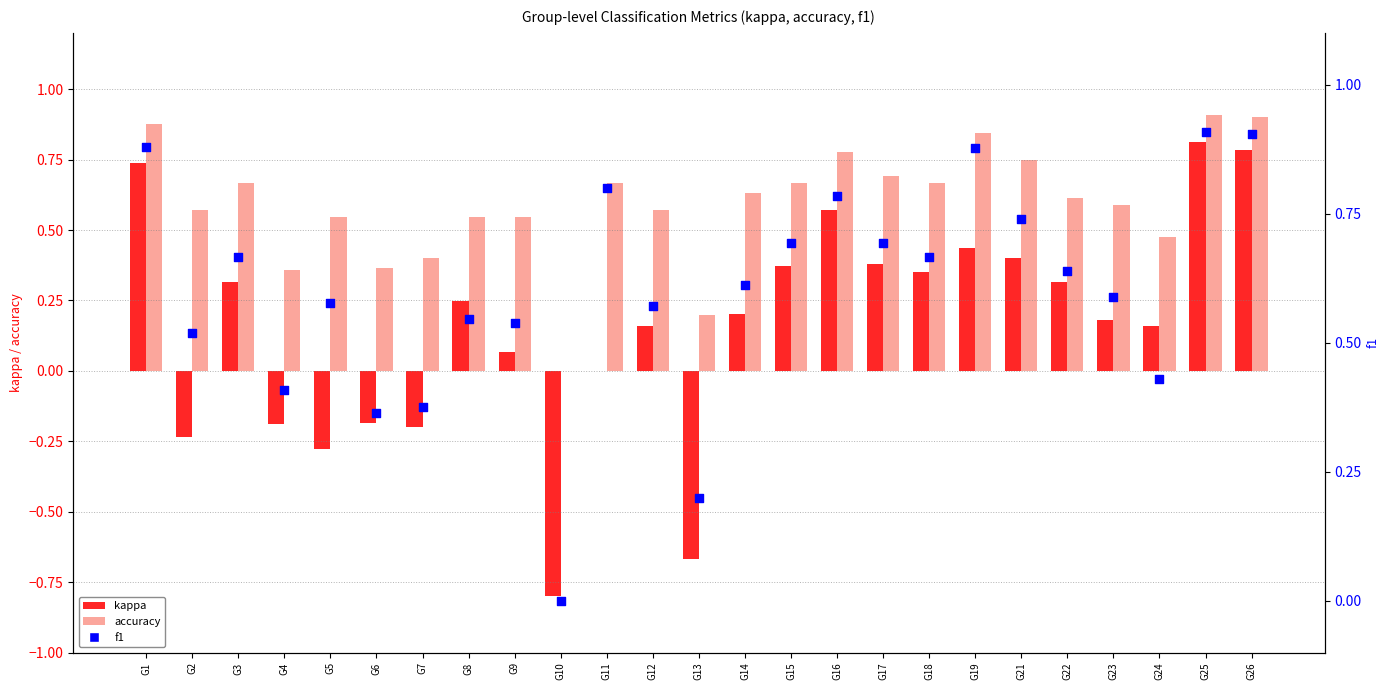

At how many categories does at least one series exceed 0?

24